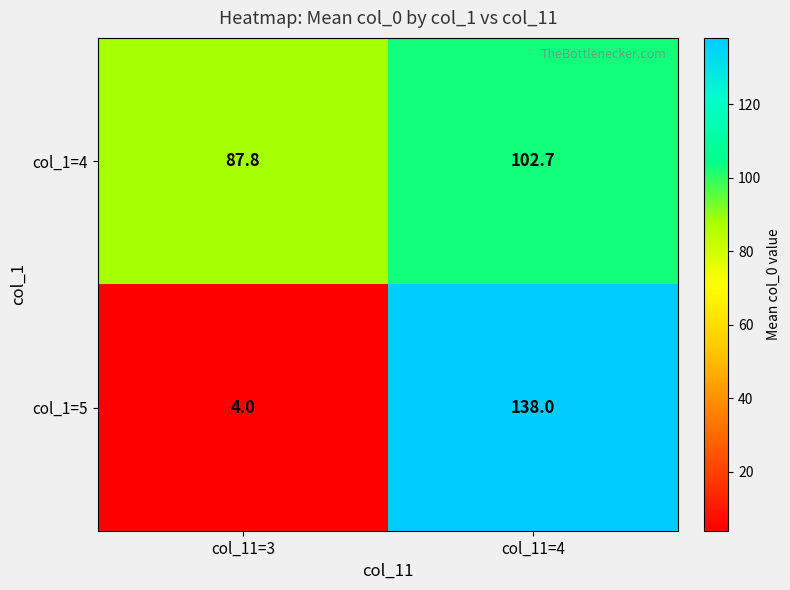

Reading left to right, extract all data points from this chart.

col_1=4: 87.8	102.7
col_1=5: 4.0	138.0